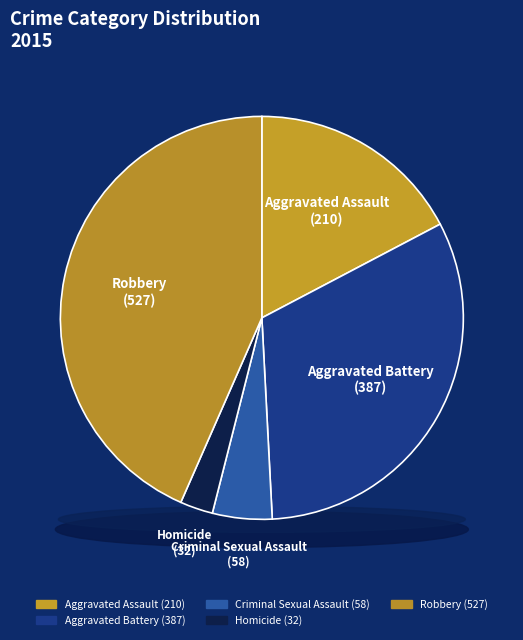

To the nearest percent, what percentage of the pie is Criminal Sexual Assault?

5%